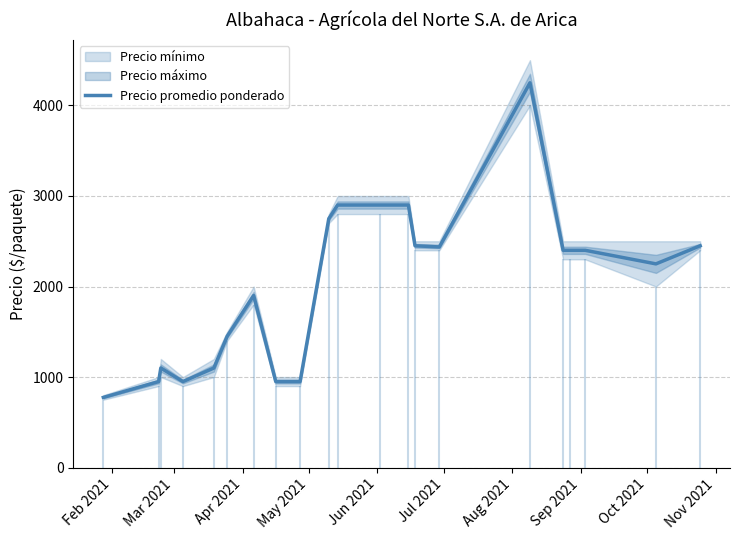

What is the maximum value for Precio promedio ponderado?

4250